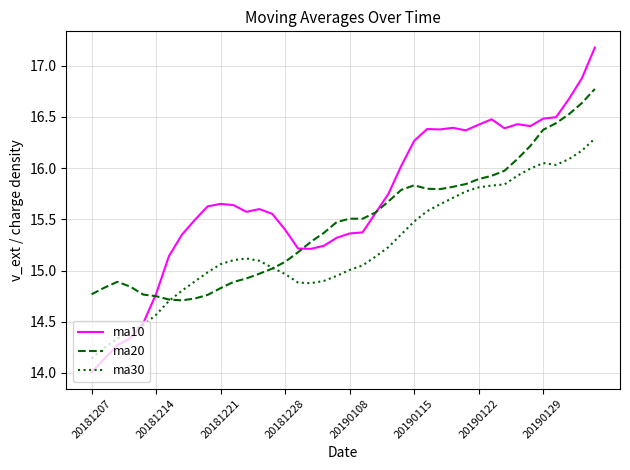

How many lines are shown in the chart?

3